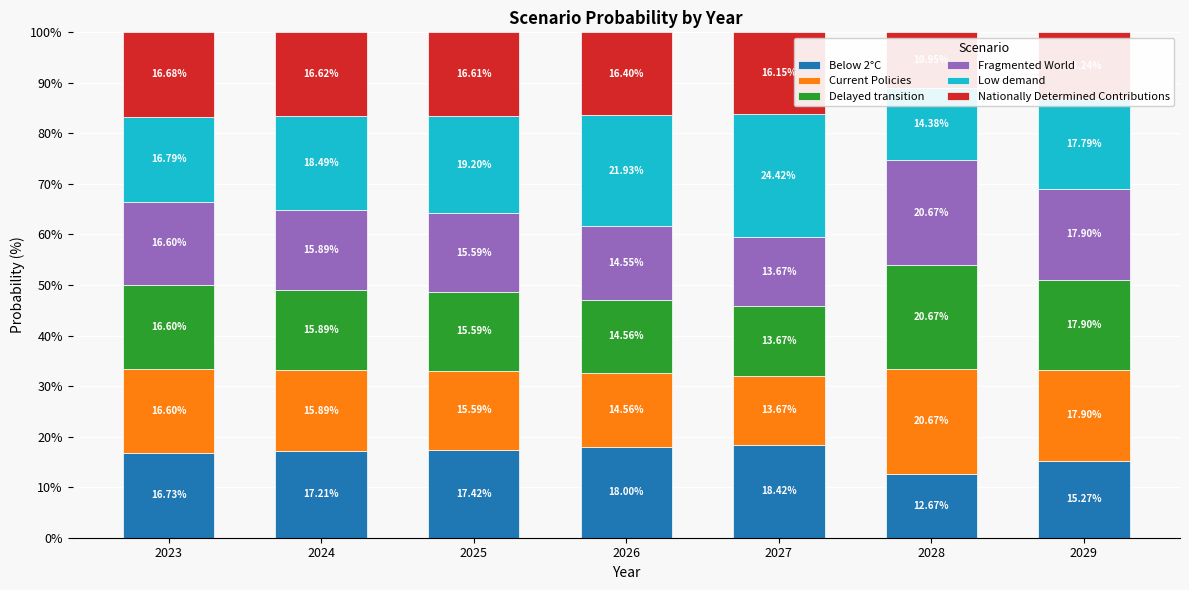

What is the minimum value for Delayed transition?

13.7